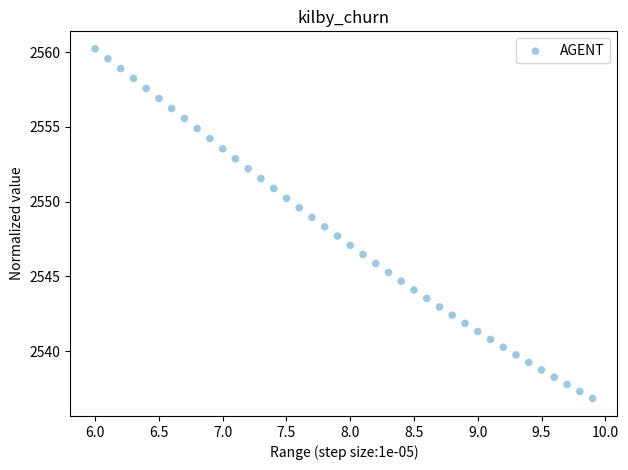

What is the range of X values (max minus min)?

3.9